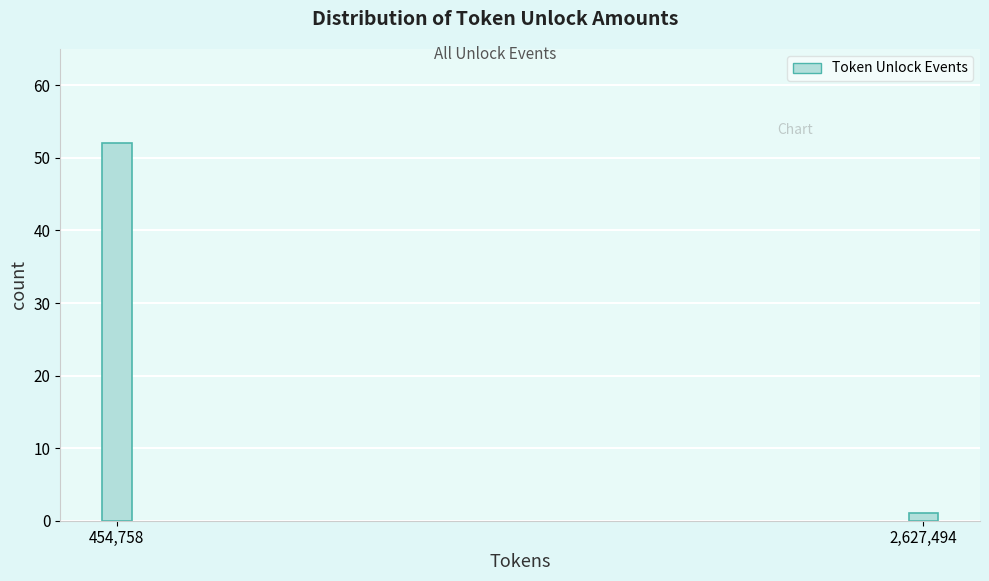

Reading left to right, transcribe all the data shown in this chart.

454,758=52	2,627,494=1